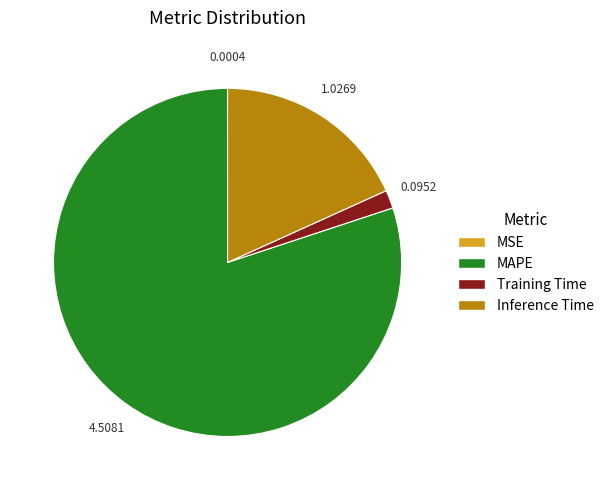

Is it true that Training Time is 15% of the pie?

False